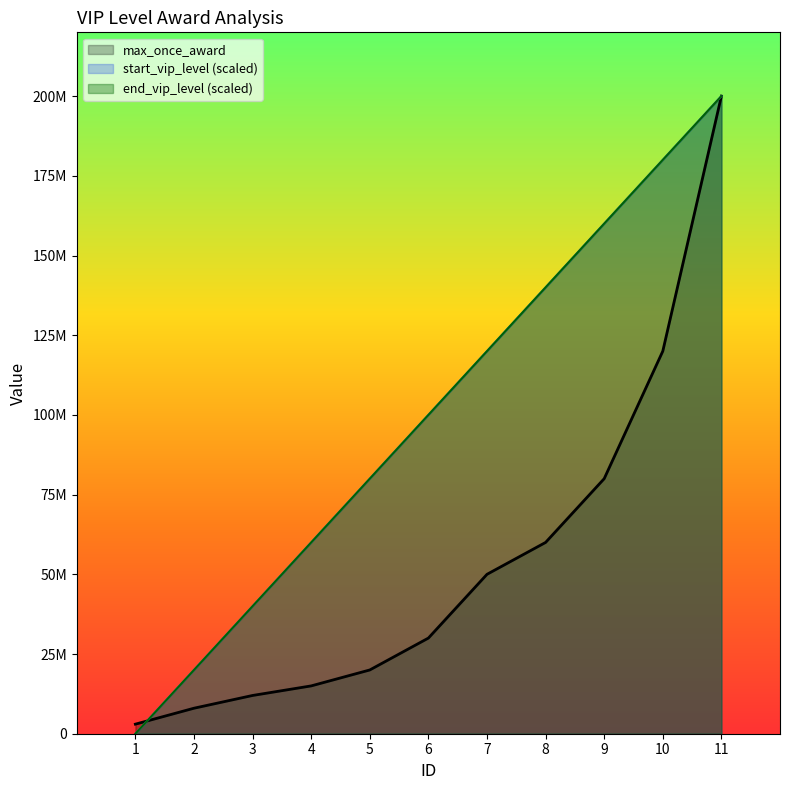

What is the spread (max minus min) of values at 10?

60000000